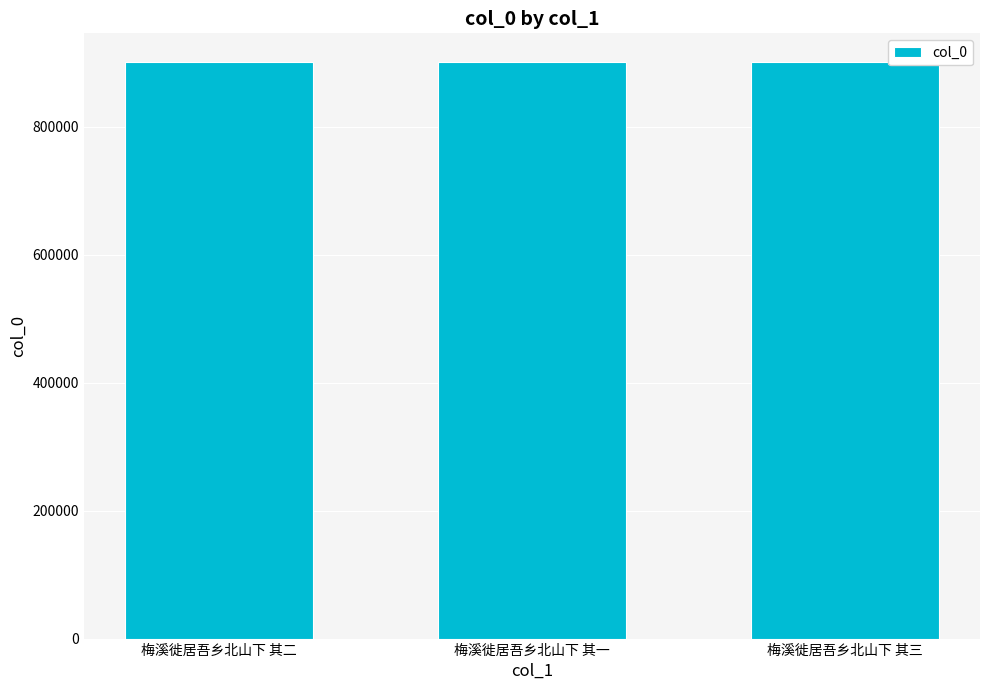

What is the label of the 2nd bar from the left?

梅溪徙居吾乡北山下 其一